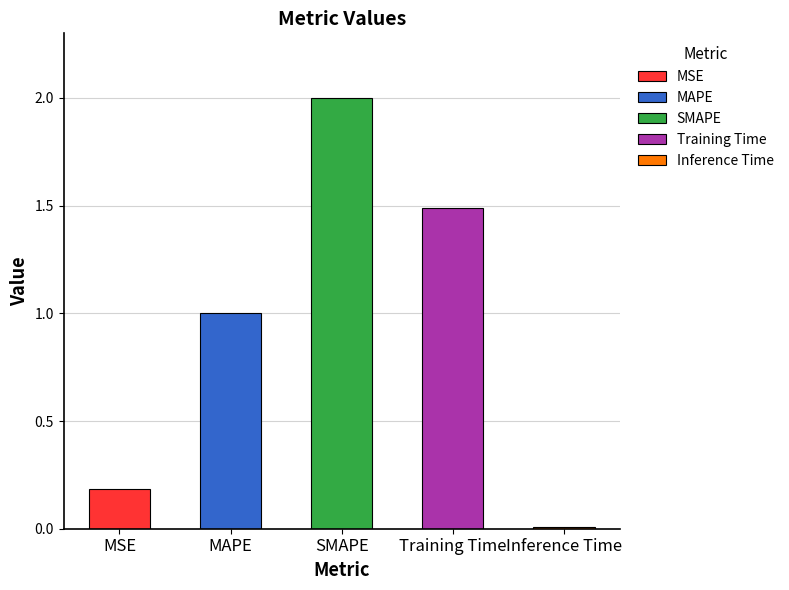

List the labels in order of value, largest first.

SMAPE, Training Time, MAPE, MSE, Inference Time